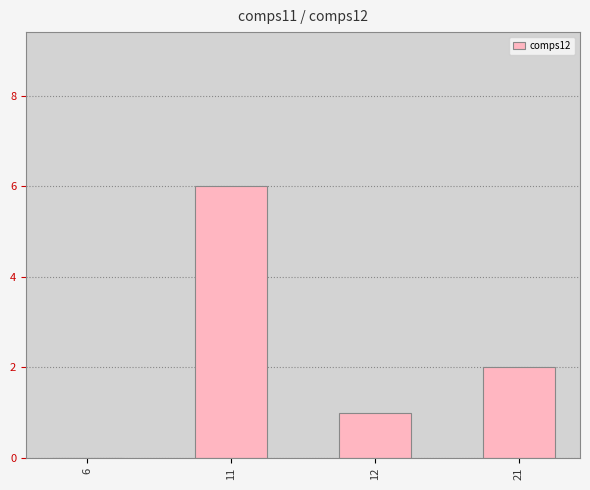

Which category has the highest value across all series?

11